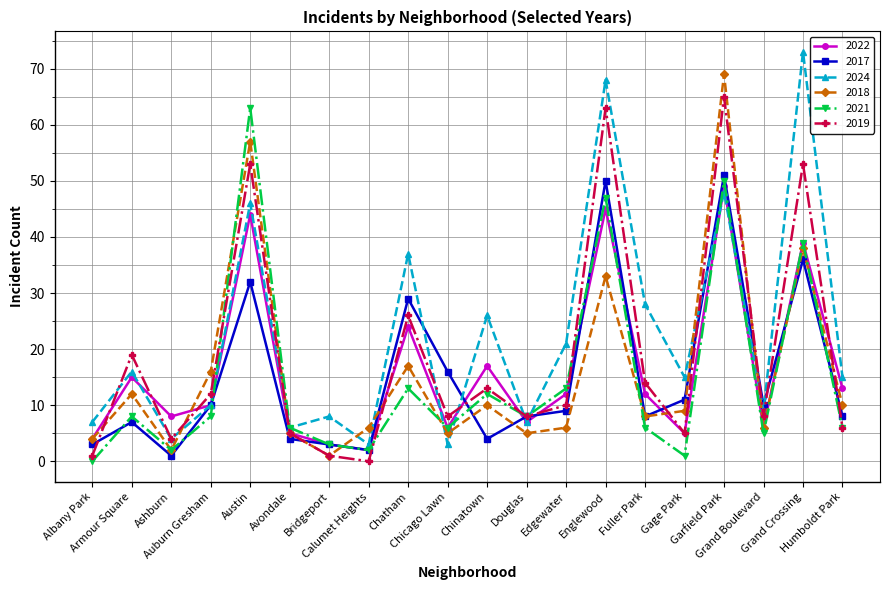

Where do 2021 and 2017 first cross each other?

Albany Park and Armour Square